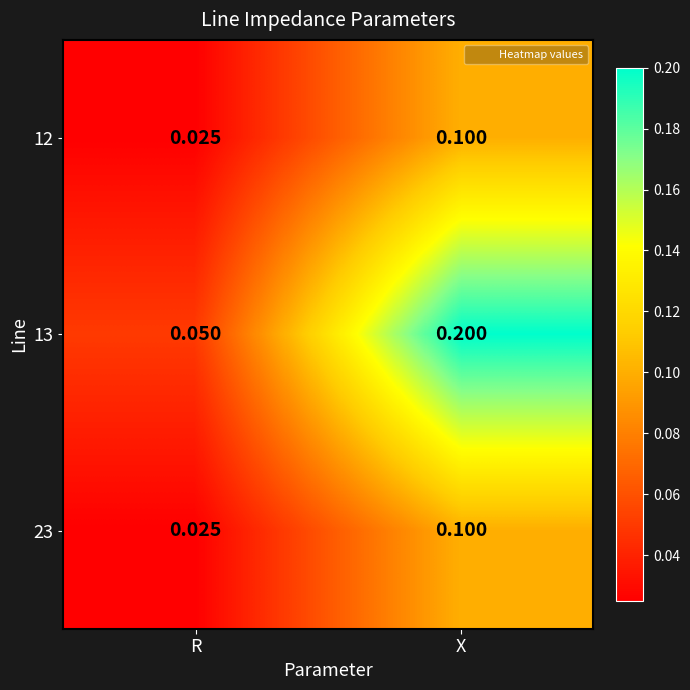

Which series changed the most between R and X?

13